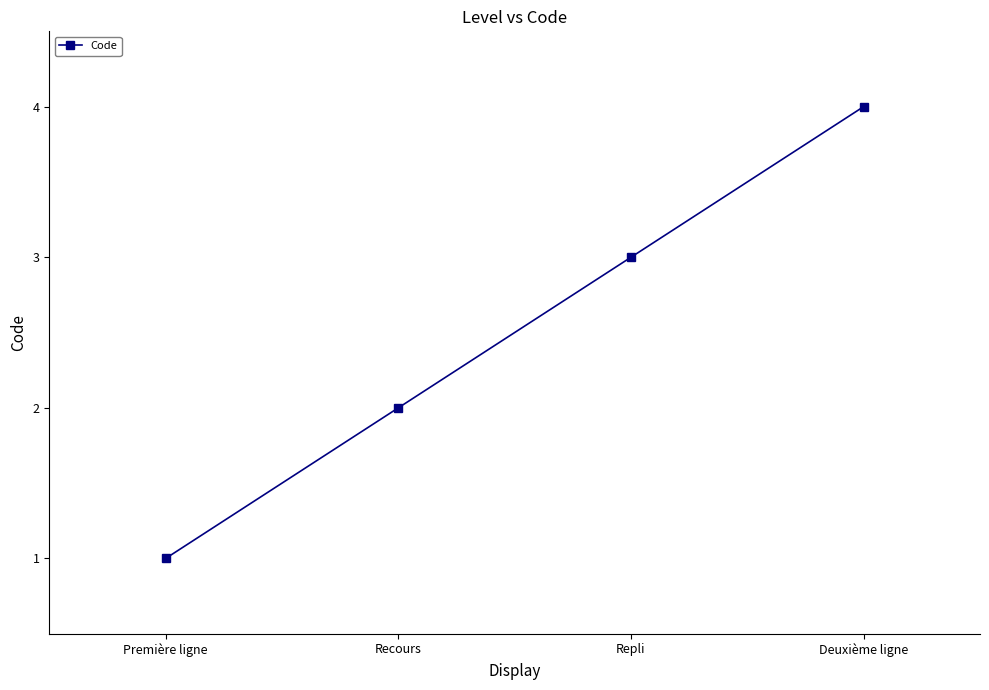

Which has a higher value, Deuxième ligne or Repli?

Deuxième ligne